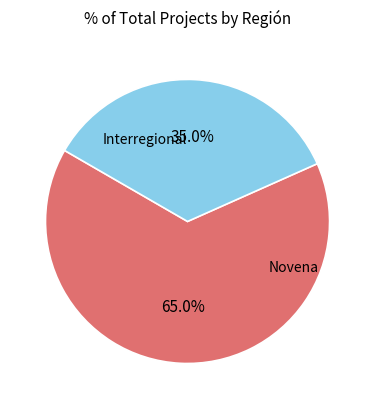

Does any single category account for the majority?

Yes